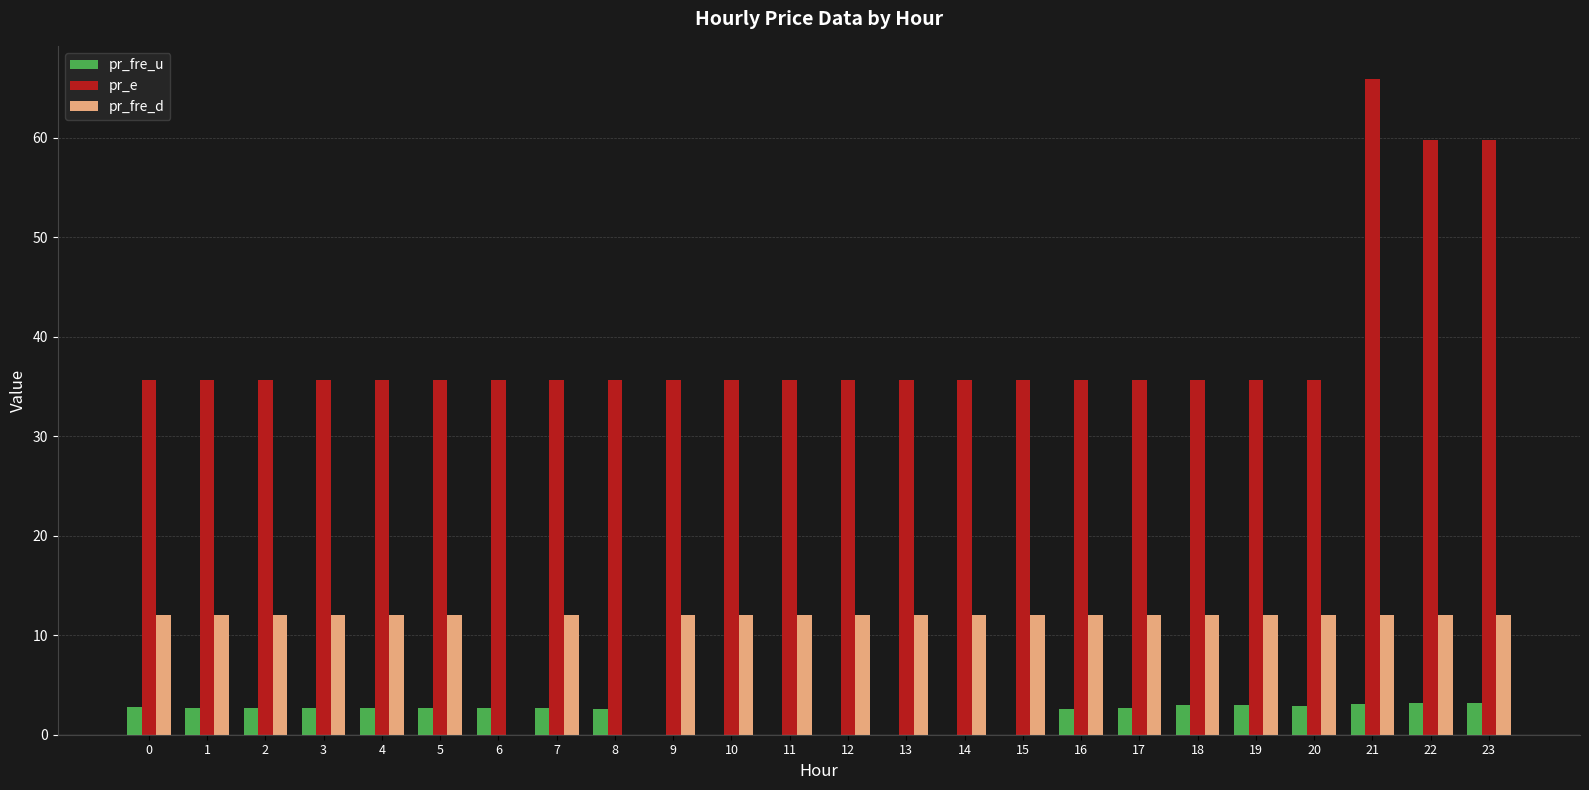

At which category is the sum across all series the highest?

21